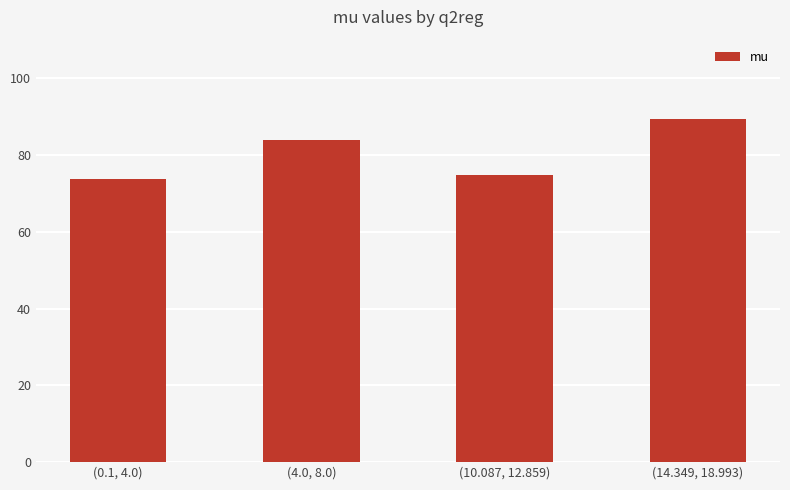

What position from the right is (14.349, 18.993)?

1